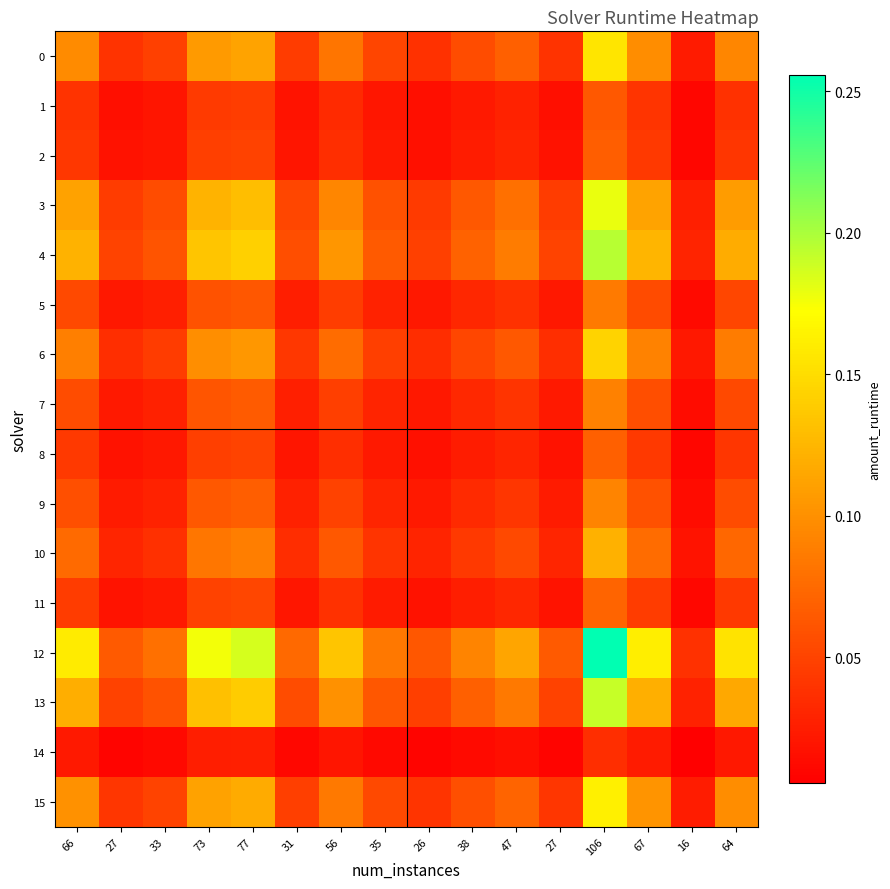

Rank the series at 77 from lowest to highest value.

14, 1, 2, 8, 11, 5, 7, 9, 10, 6, 0, 15, 3, 13, 4, 12